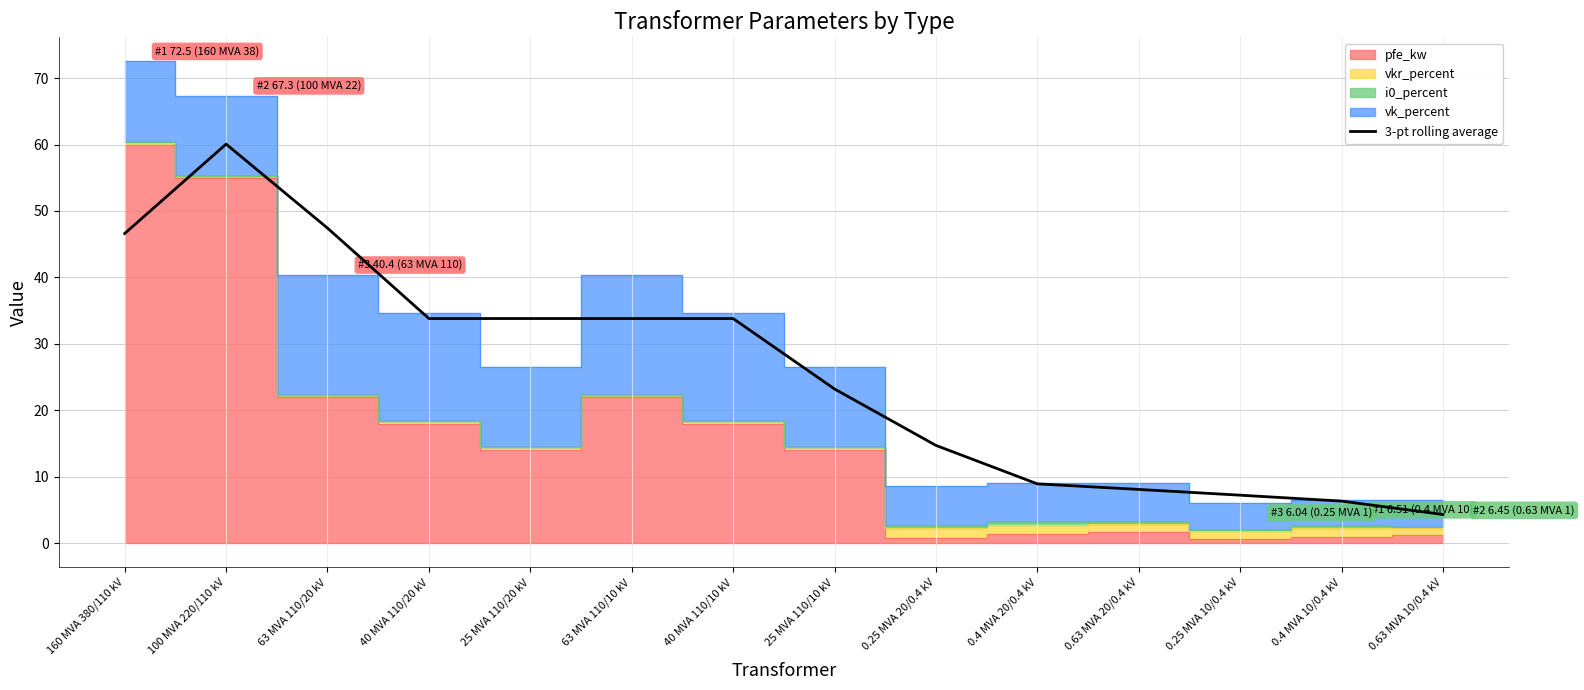

Reading right to left, transcribe all the data shown in this chart.

4.3	6.3	7.2	8.1	8.9	14.7	23.2	33.8	33.8	33.8	33.8	47.4	60.1	46.6